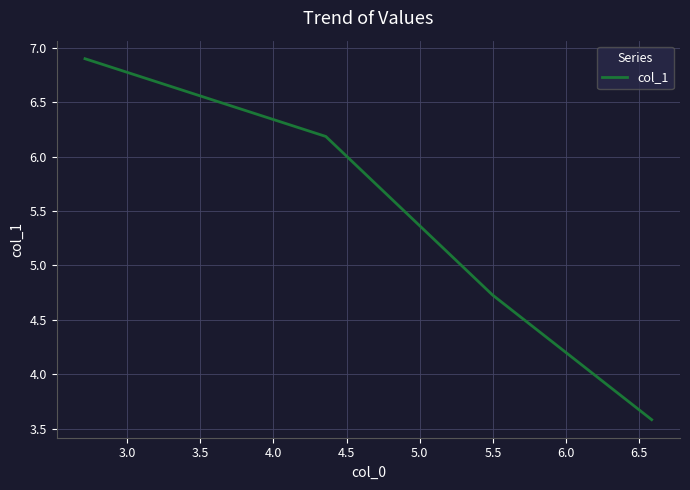

True or false: there are more than 2 points higher than both neighbors.

False